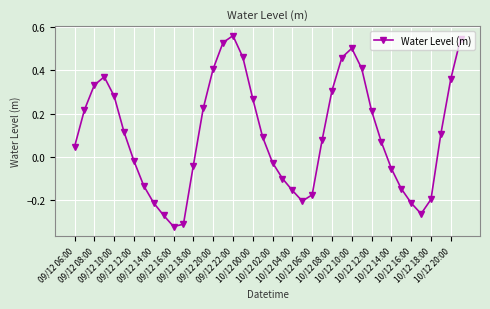

What is the difference between the maximum and minimum values?

0.9